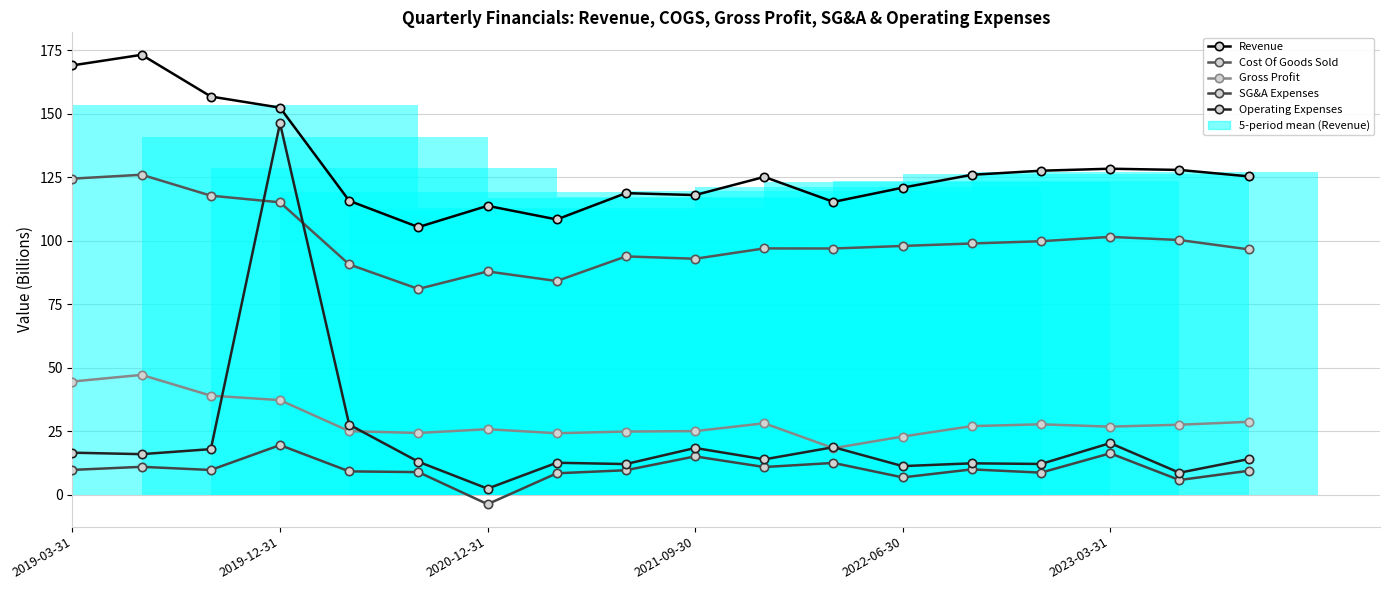

Reading left to right, transcribe all the data shown in this chart.

Revenue: 169.0	173.2	156.8	152.4	115.7	105.4	113.7	108.4	118.7	118.0	125.1	115.3	120.9	126.0	127.6	128.4	127.9	125.3
Cost Of Goods Sold: 124.5	126.0	117.7	115.1	90.7	81.0	87.9	84.2	93.8	92.9	97.0	97.0	98.0	98.9	99.8	101.5	100.3	96.6
Gross Profit: 44.6	47.2	39.0	37.3	25.1	24.3	25.8	24.2	24.9	25.1	28.2	18.3	22.9	27.0	27.8	26.8	27.6	28.7
SG&A Expenses: 9.8	11.0	9.8	19.6	9.2	8.9	-3.7	8.5	9.7	15.1	10.9	12.5	6.8	10.0	8.7	16.3	5.8	9.5
Operating Expenses: 16.6	16.0	18.0	146.2	27.6	13.0	2.4	12.6	12.1	18.4	14.0	18.7	11.3	12.4	12.1	20.3	8.7	14.1